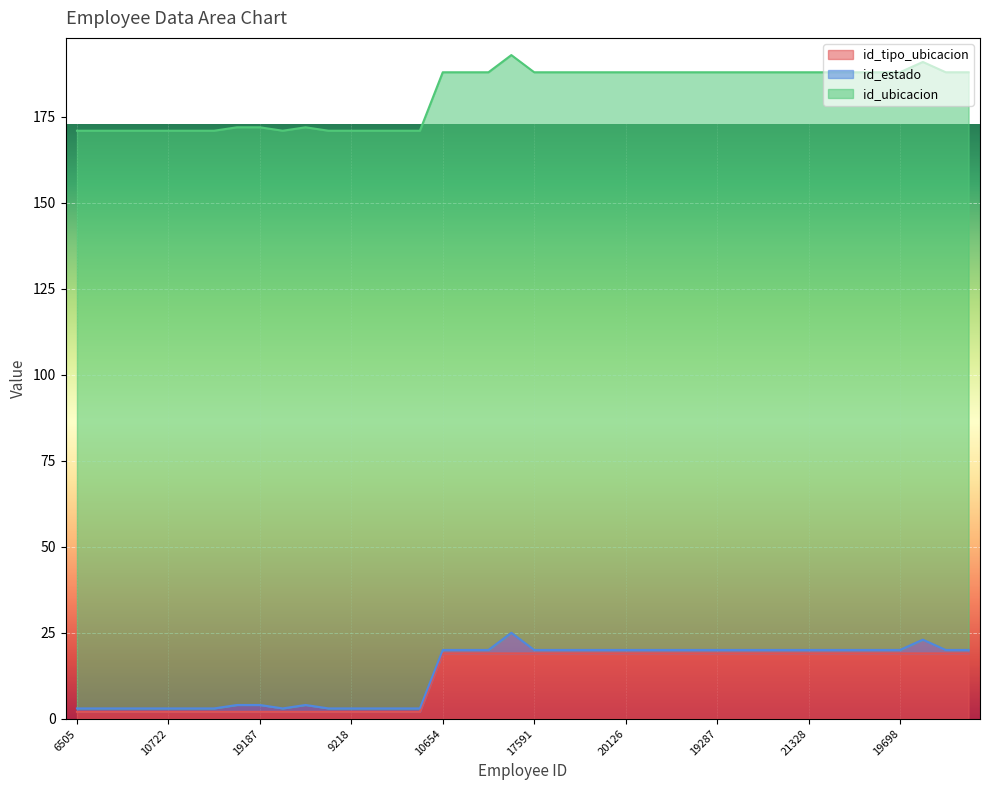

True or false: id_ubicacion has more than 0 interior local peaks.

False